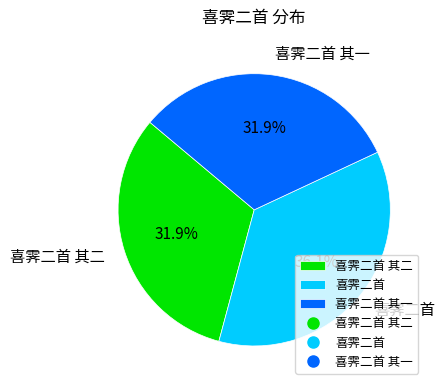

The 喜霁二首 其二 slice represents 44% of the pie. True or false?

False